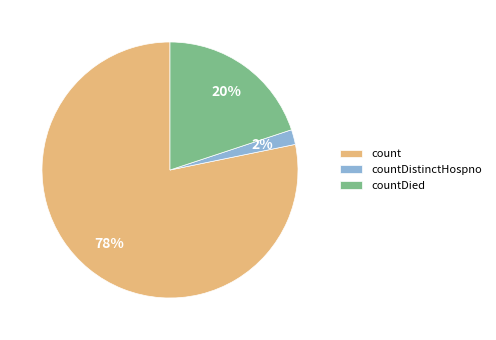

True or false: count accounts for 65% of the total.

False